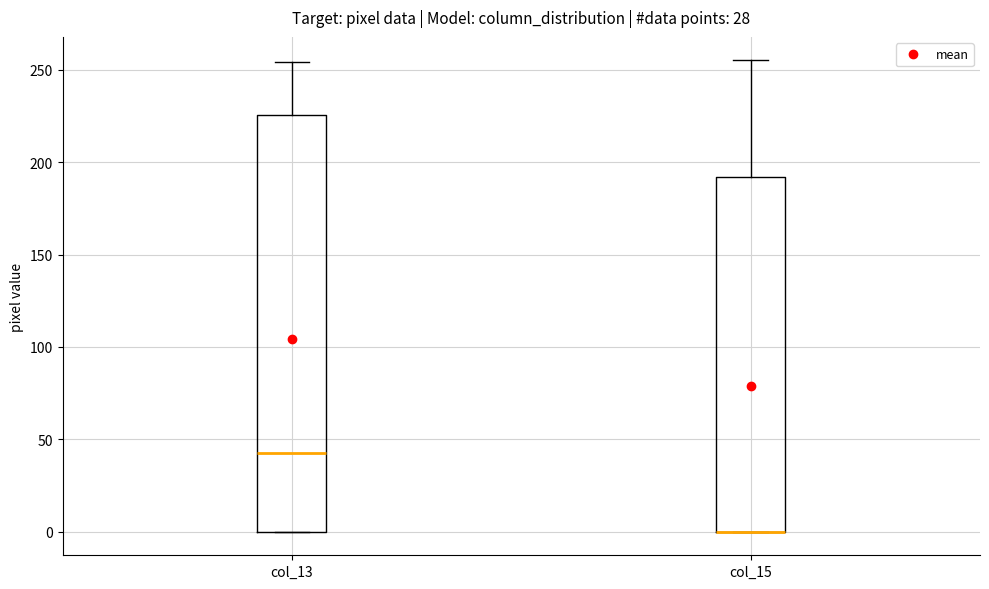

Reading left to right, transcribe this box plot: for each box, give where its median line is, the range the box spans, and where its two whiskers end, as read against the y-axis. The values are not printed on the chart, so give them approximately, as read against the axis.

col_13: median 45, box 0 to 225, whiskers 0 to 255
col_15: median 0 (drawn on the box's lower edge), box 0 to 190, whiskers 0 to 255